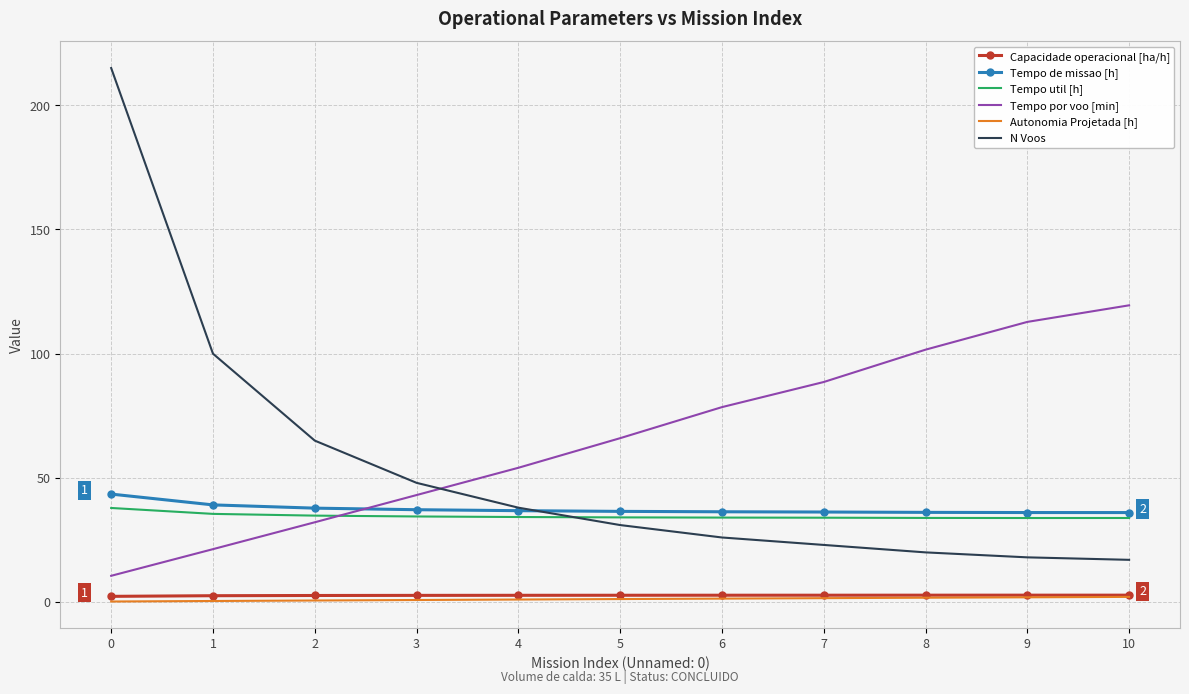

True or false: Autonomia Projetada [h] and Tempo util [h] cross at least once.

False